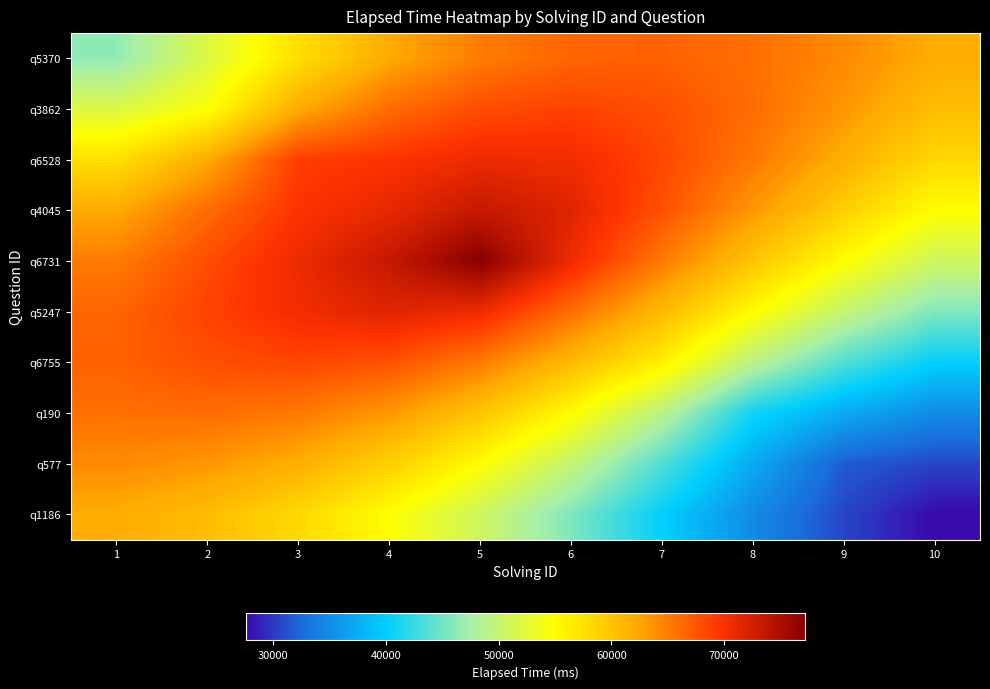

Which has a higher value, 7 or 2?

7